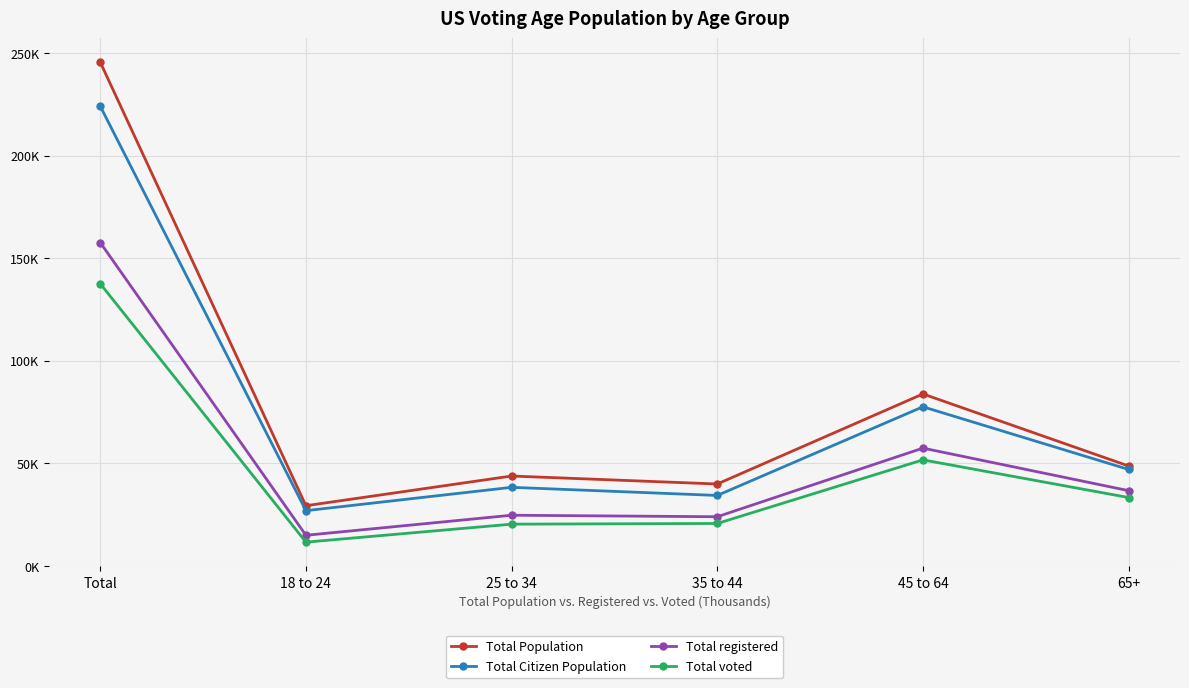

True or false: Total Citizen Population and Total Population intersect in this chart.

False